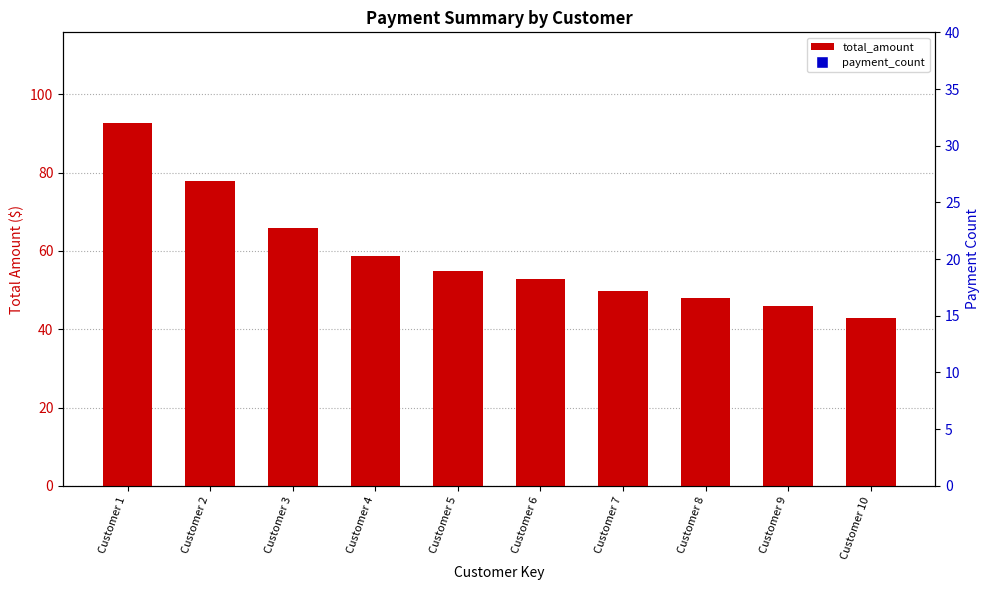

Is the value of payment_count at Customer 10 greater than the value of total_amount at Customer 6?

No